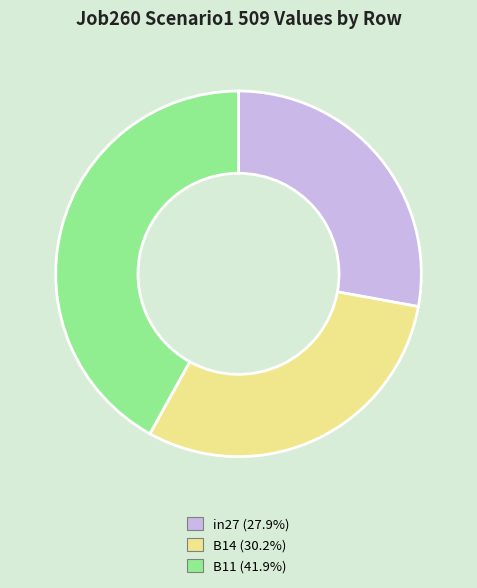

Is the sum of in27 and B11 greater than half?

Yes